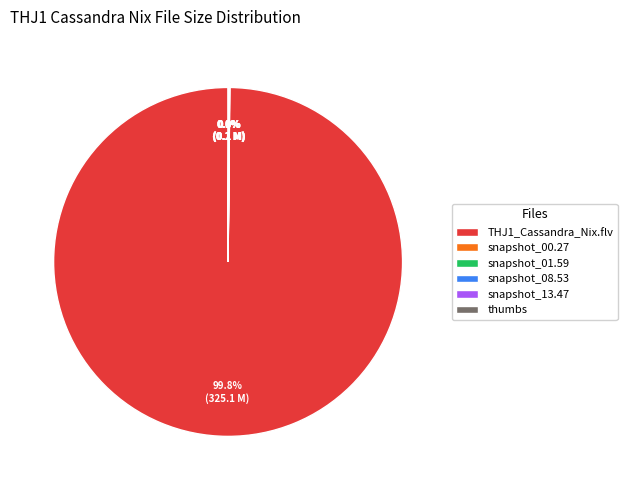

Which slice is the largest?

THJ1_Cassandra_Nix.flv